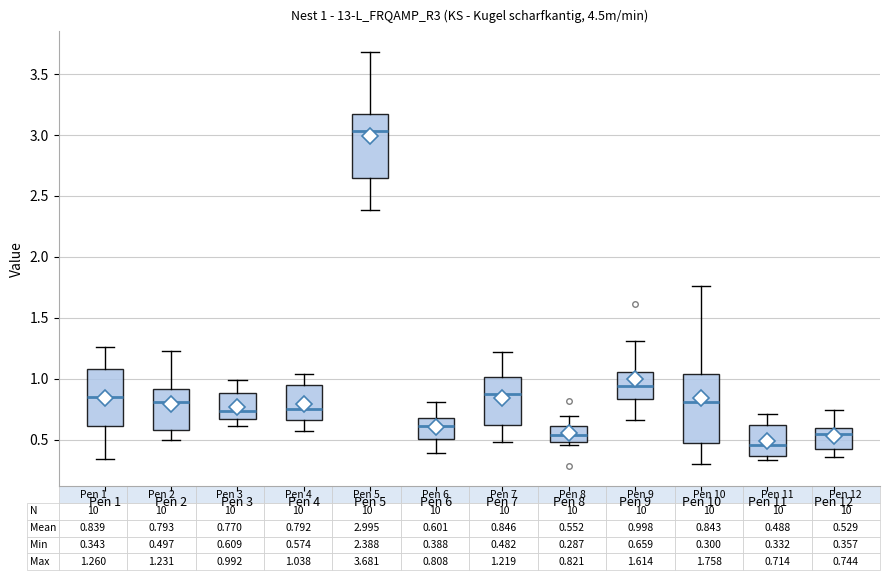

Which box has the highest median line?

Pen 5